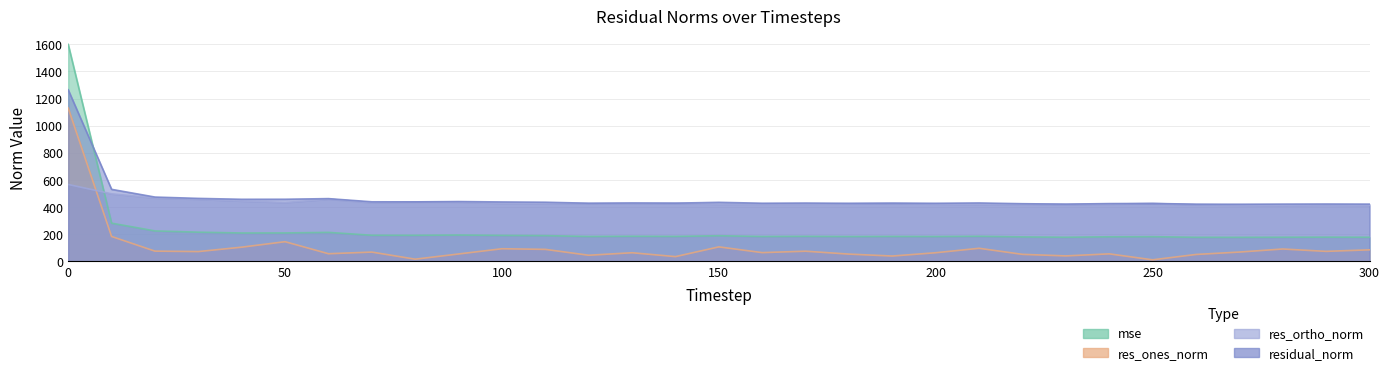

Where is the first local maximum for res_ortho_norm?

60